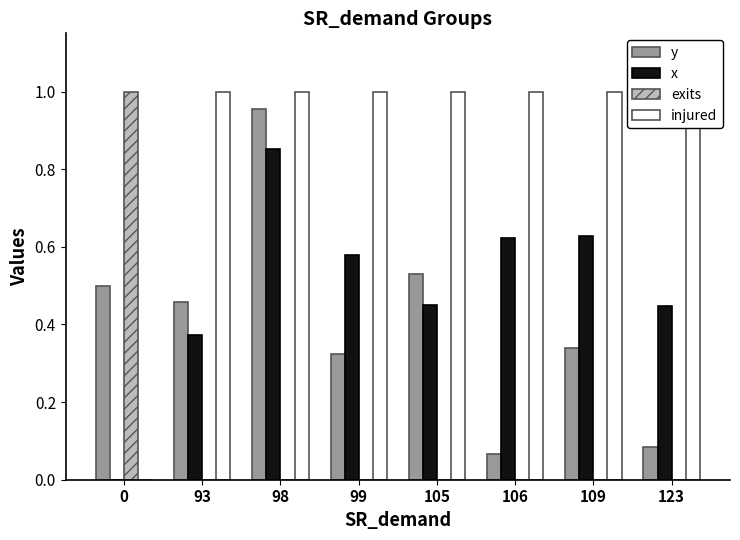

What is the lowest value of the y series?

0.1